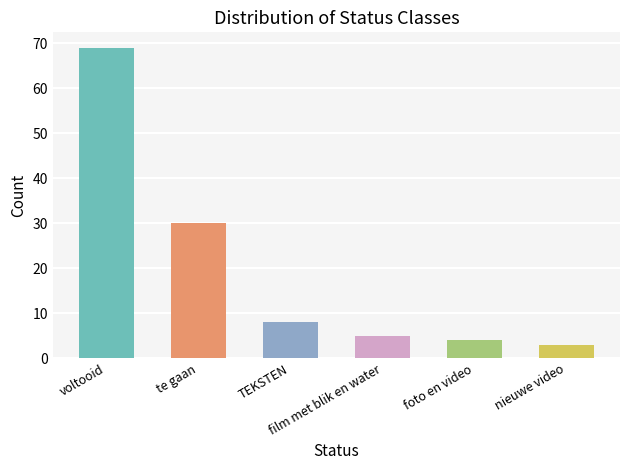

The value at voltooid is 98. True or false?

False